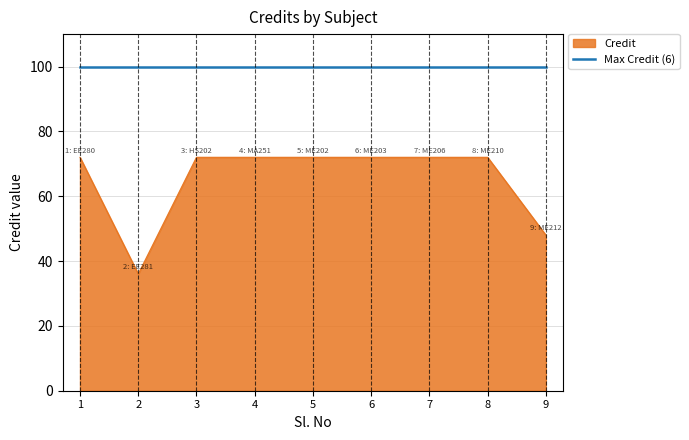

The Max Credit (6) series shows 100 at 7. True or false?

True